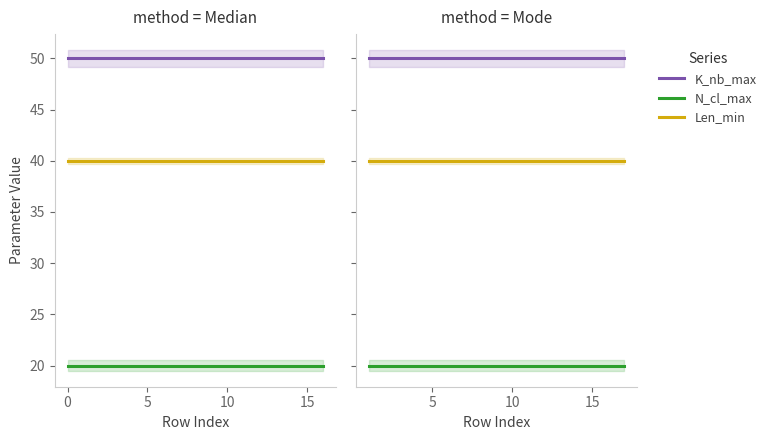

What is the sum of the N_cl_max values at 0 and 10?

40